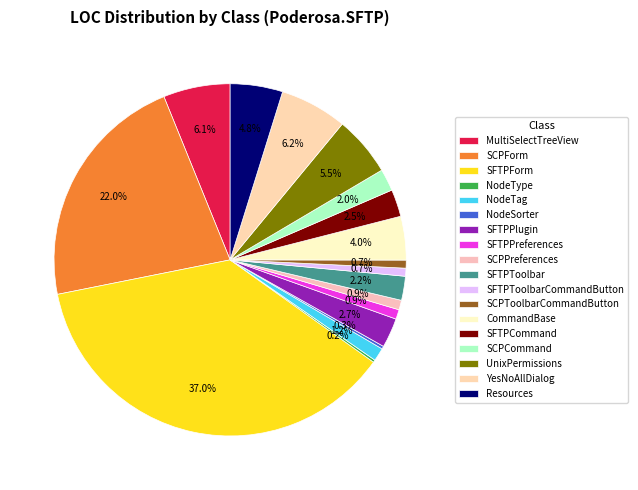

Does any single category account for the majority?

No